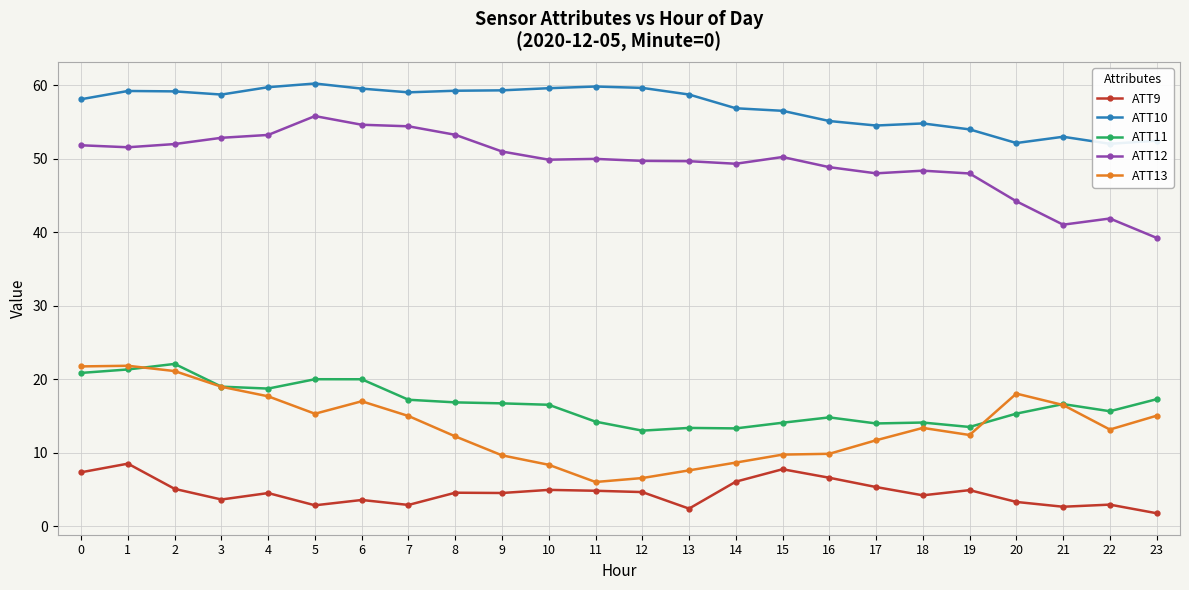

Between 0 and 17, which series saw the biggest shift?

ATT13